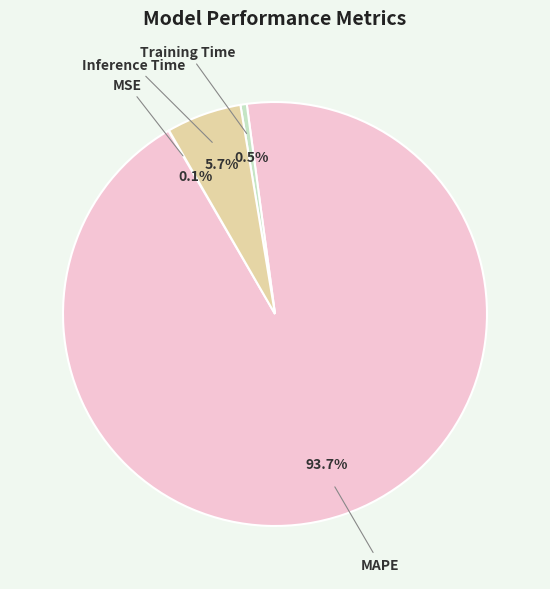

Which has a higher value, MAPE or Training Time?

MAPE